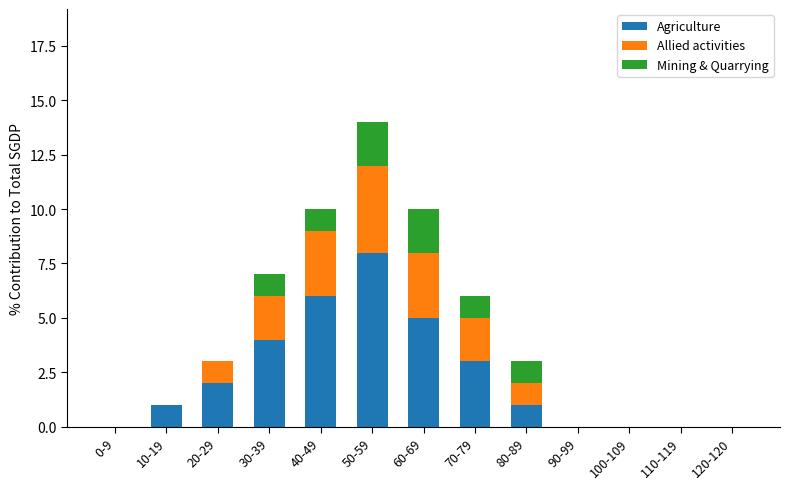

At which label does Agriculture reach its peak?

50-59